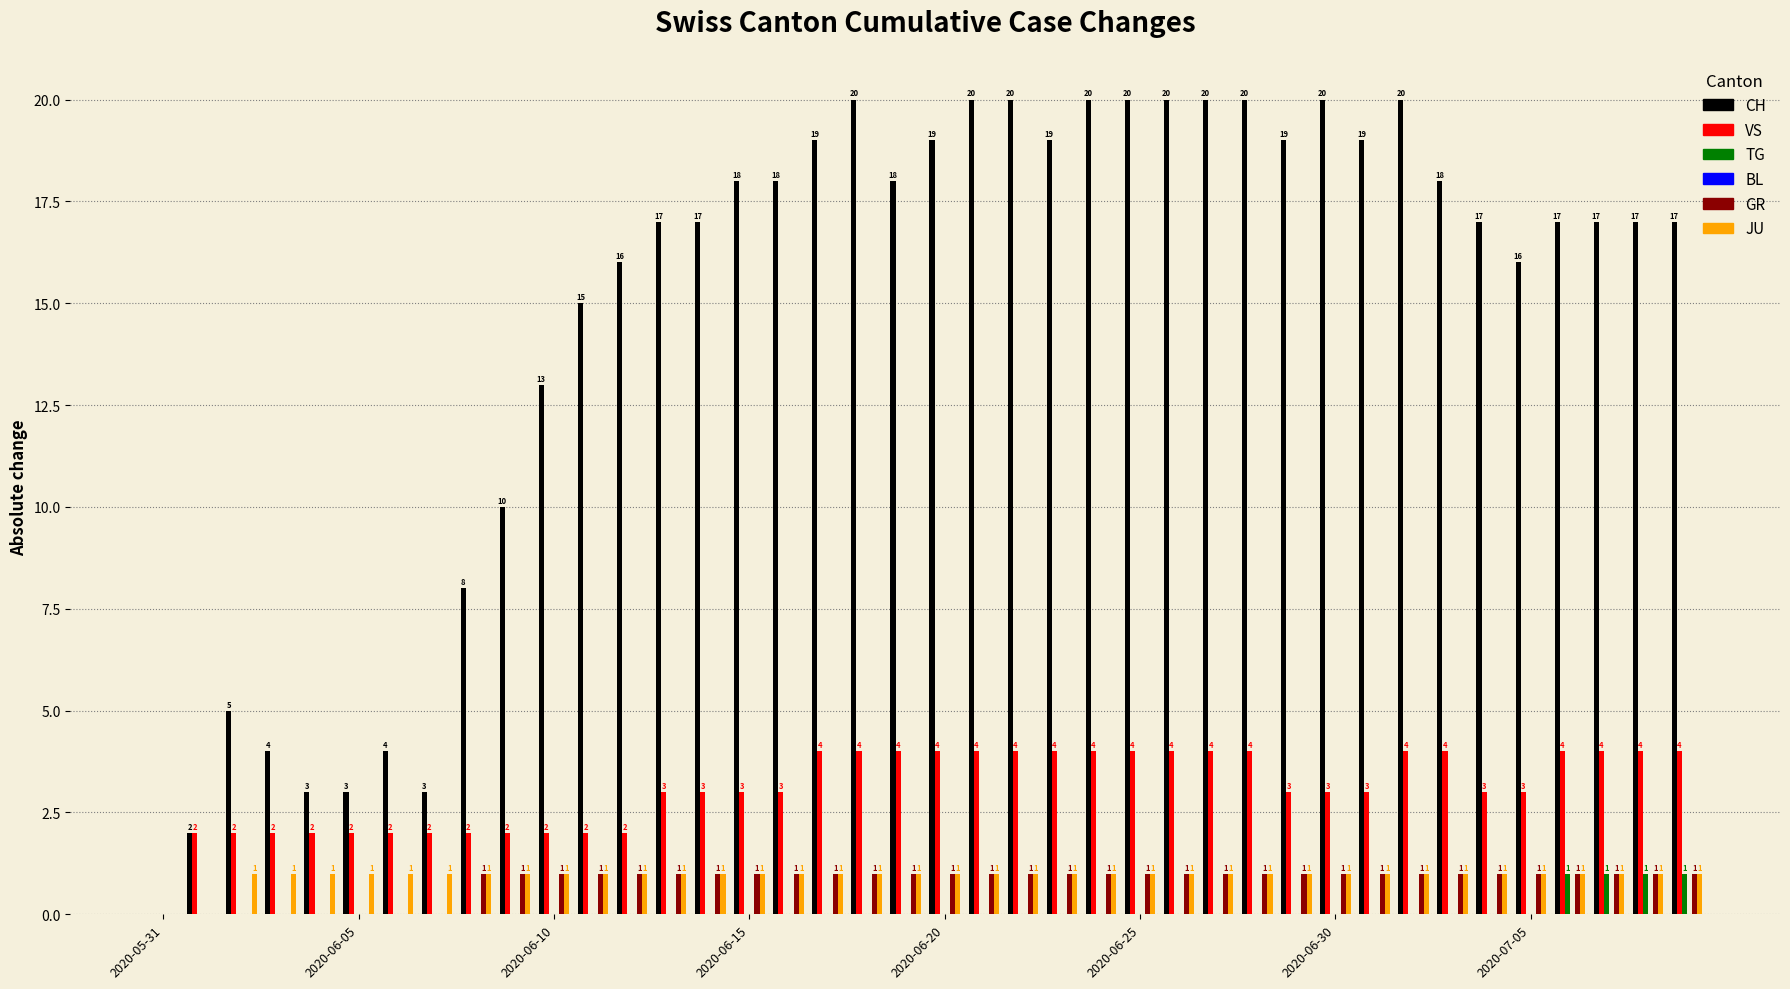

What is the greatest value displayed?

20